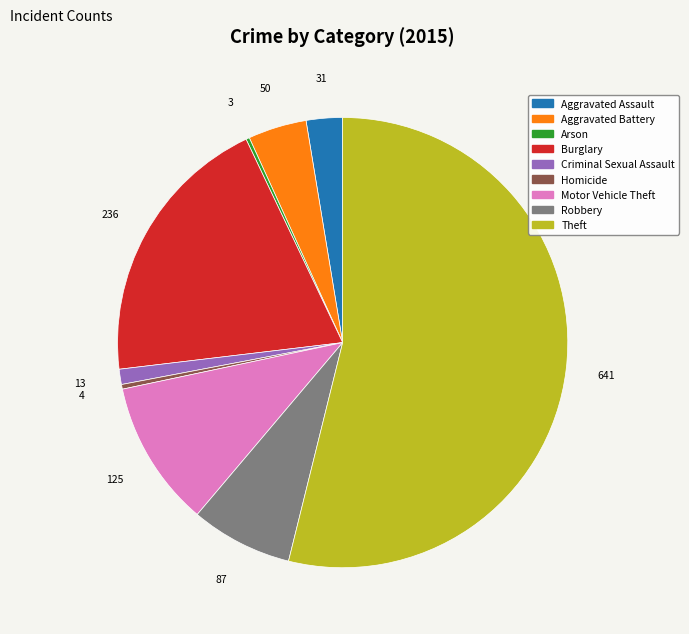

What is the ratio of the value at Theft to the value at Criminal Sexual Assault?

49.3